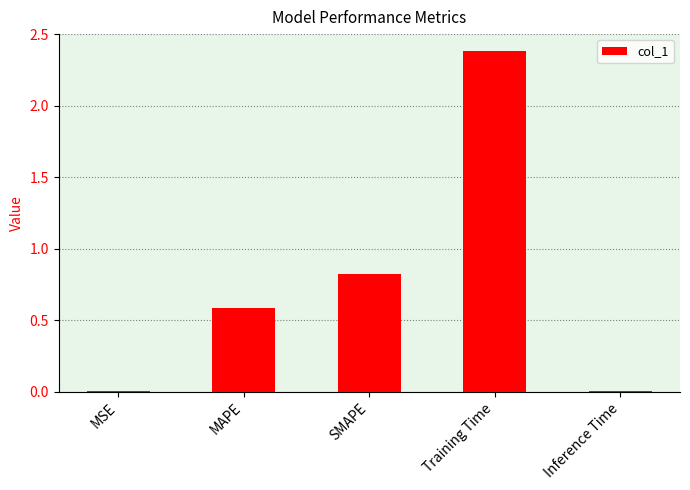

Which label corresponds to the largest value in the chart?

Training Time